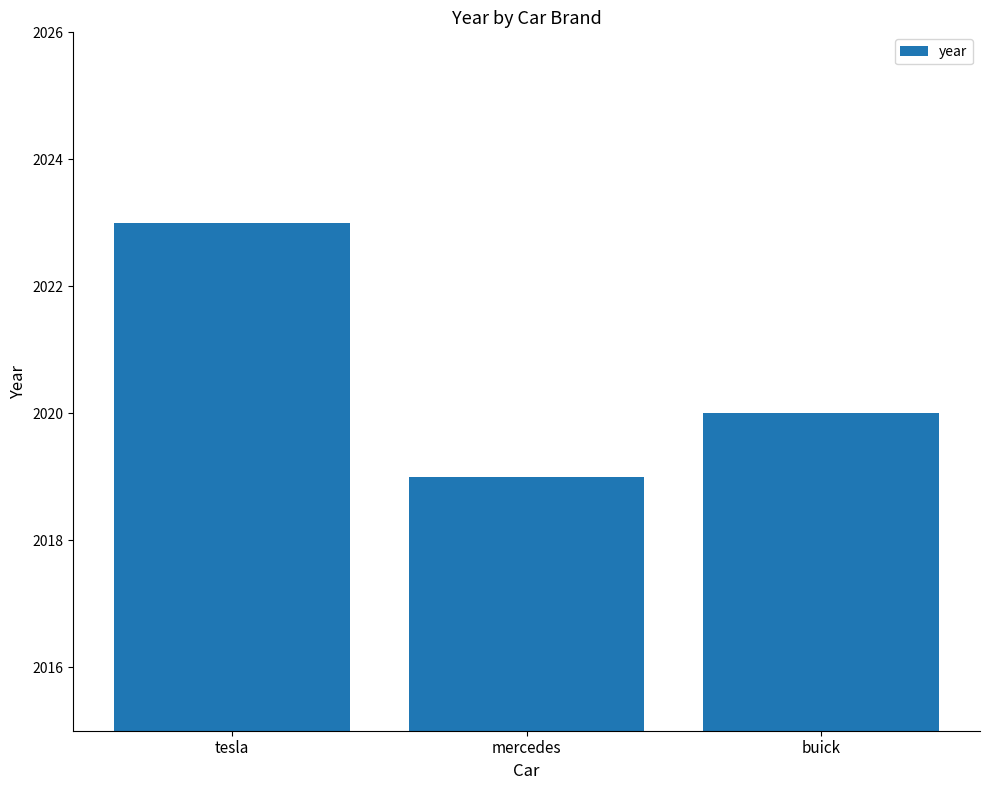

How many values are below 2020?

1